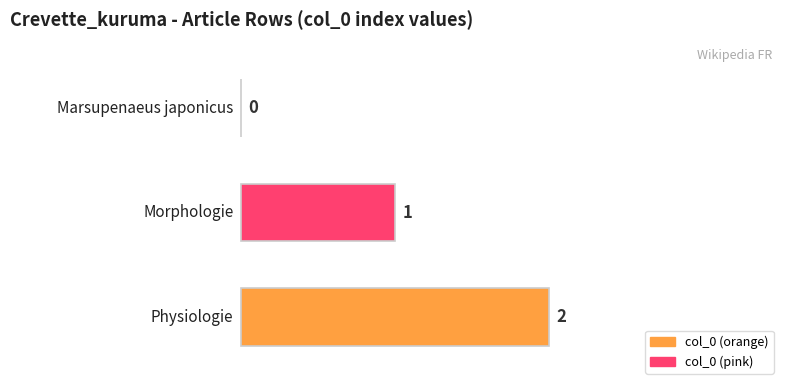

What is the sum of all values?

3